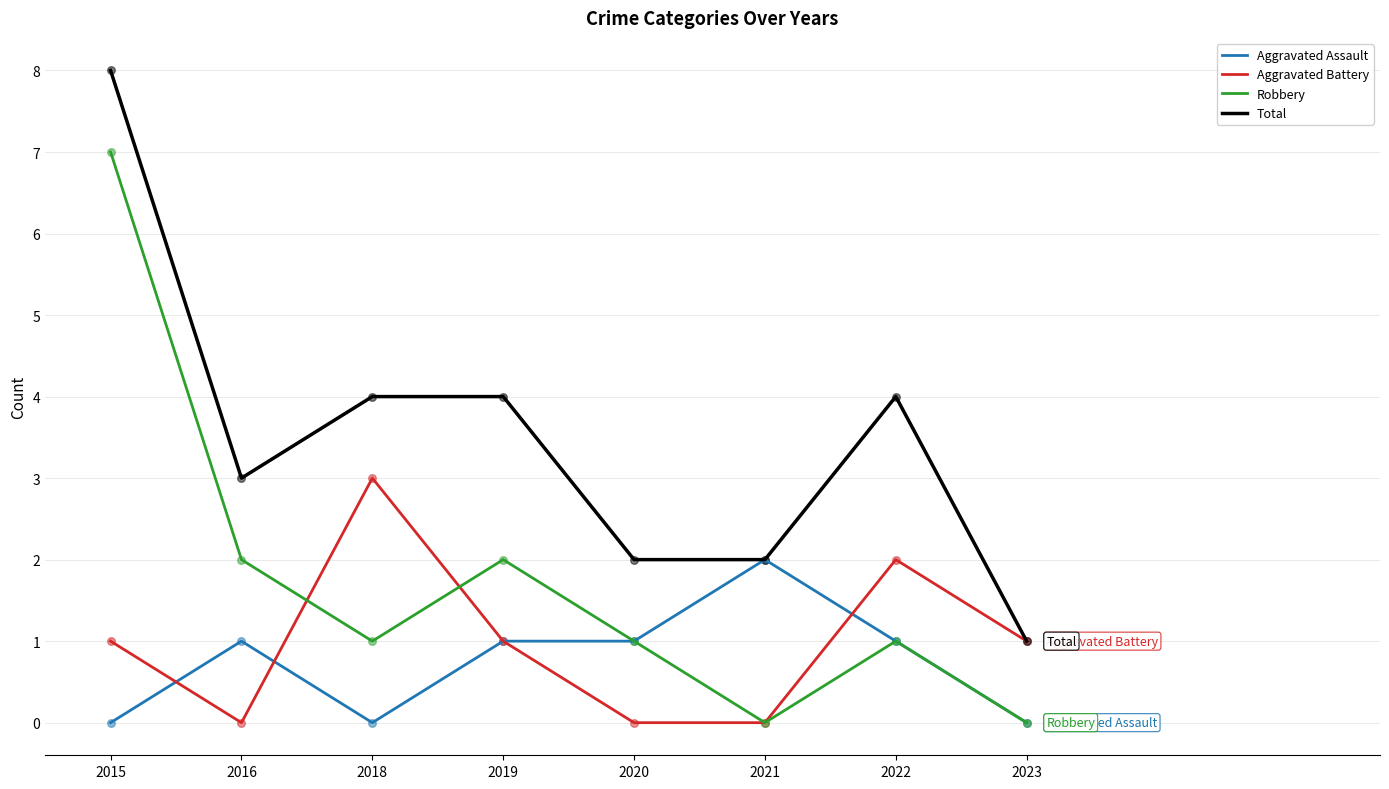

What is the difference between the highest and lowest values at 2015?

8